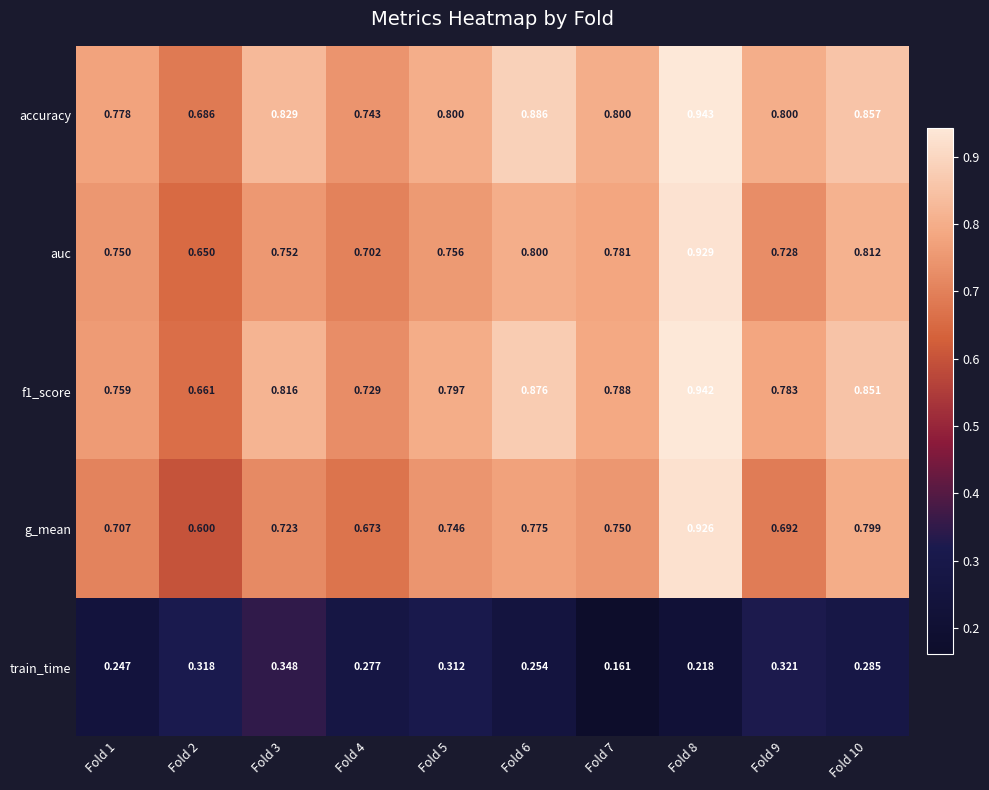

Is the value of auc at Fold 7 greater than the value of accuracy at Fold 2?

Yes